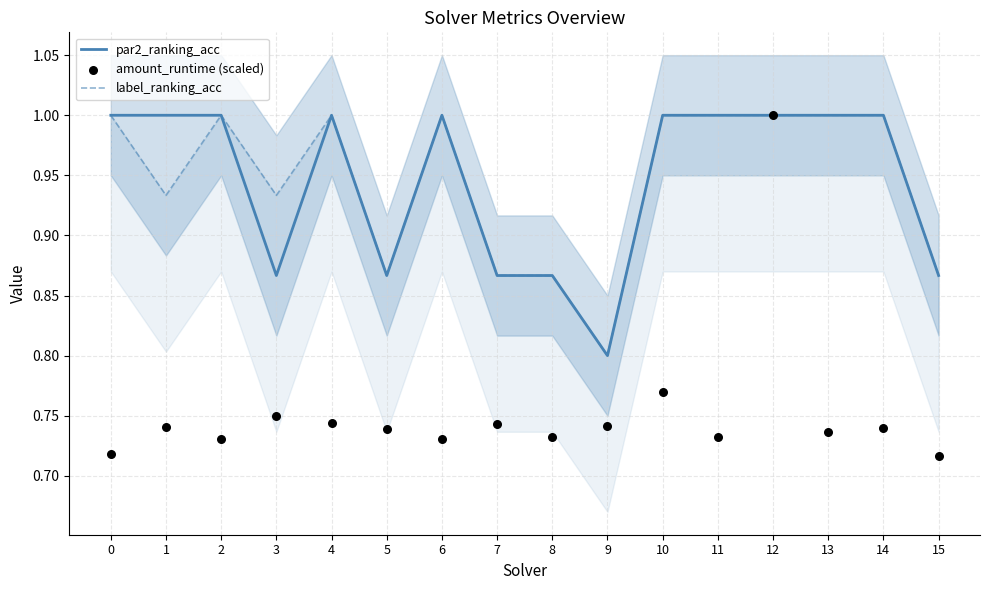

What is the total value across all series at 7?

2.5